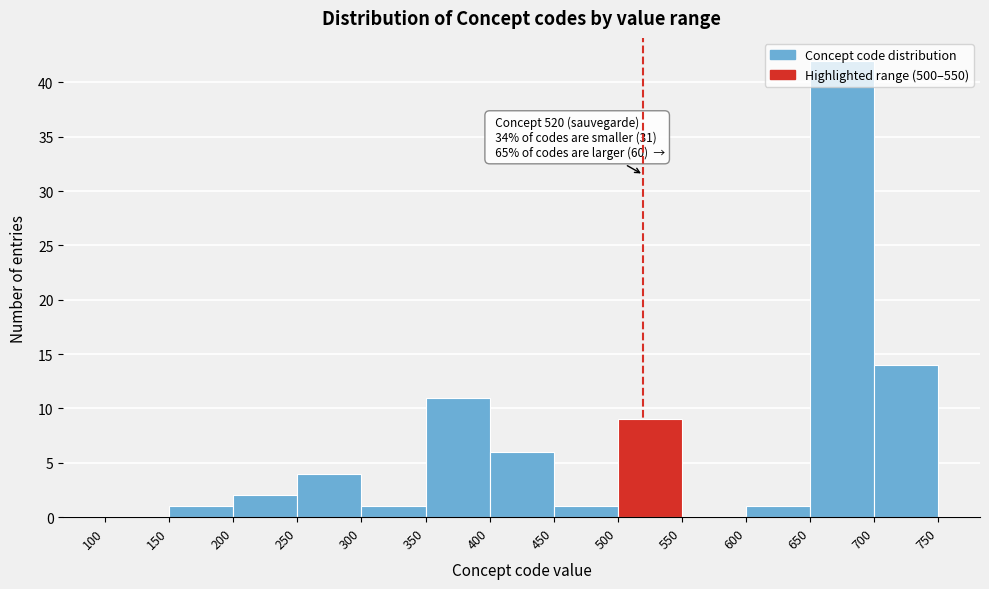

Which range on the x-axis has the tallest bar?

650 to 700